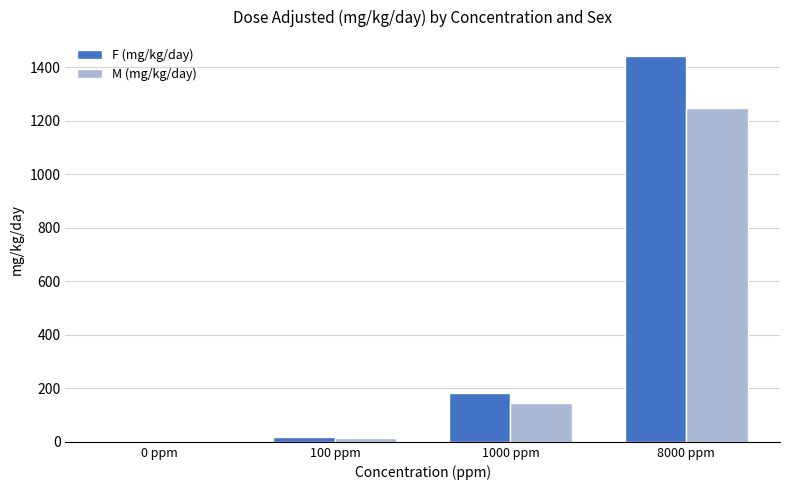

What is the difference between the M (mg/kg/day) values at 8000 ppm and 1000 ppm?

1102.9